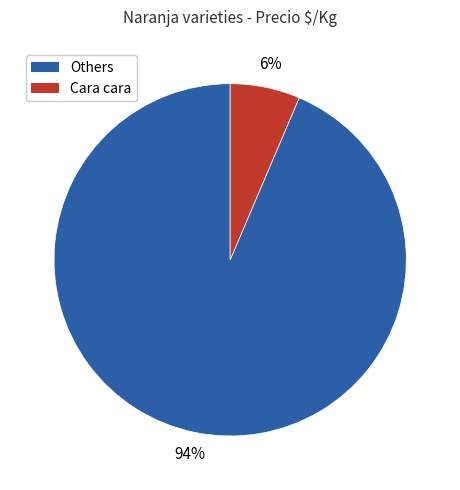

Is there any slice that represents more than half of the pie?

Yes